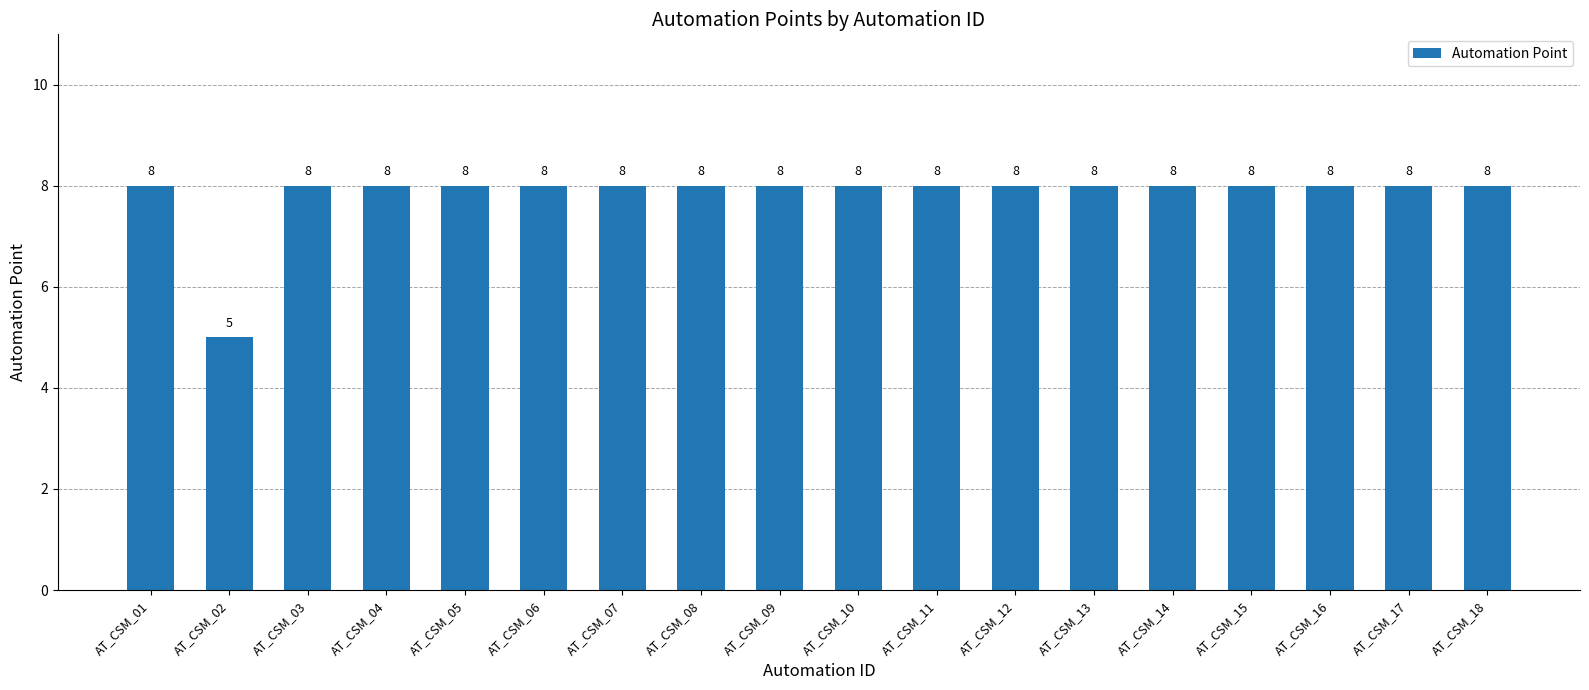

Approximately how many times larger is the value at AT_CSM_13 compared to AT_CSM_11?

1.0